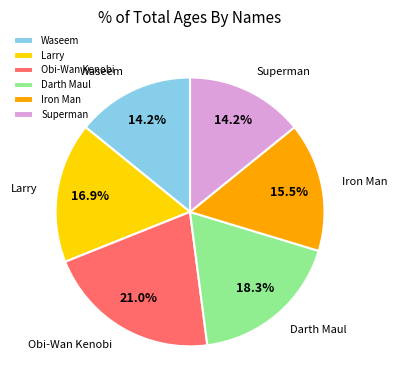

To the nearest percent, what is the average slice percentage?

17%